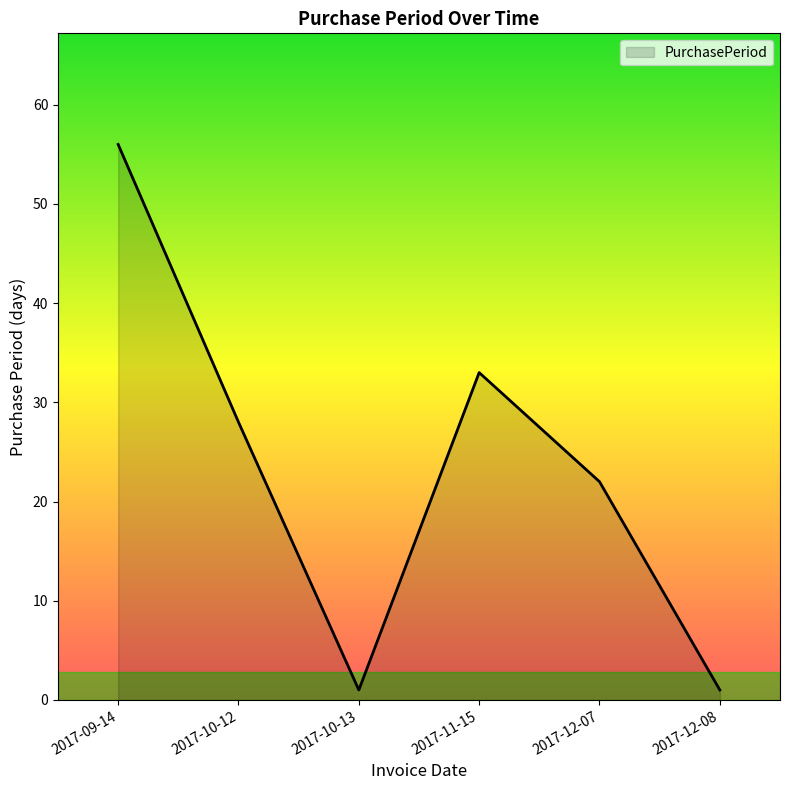

The chart shows a value of 23 at 2017-11-15. True or false?

False